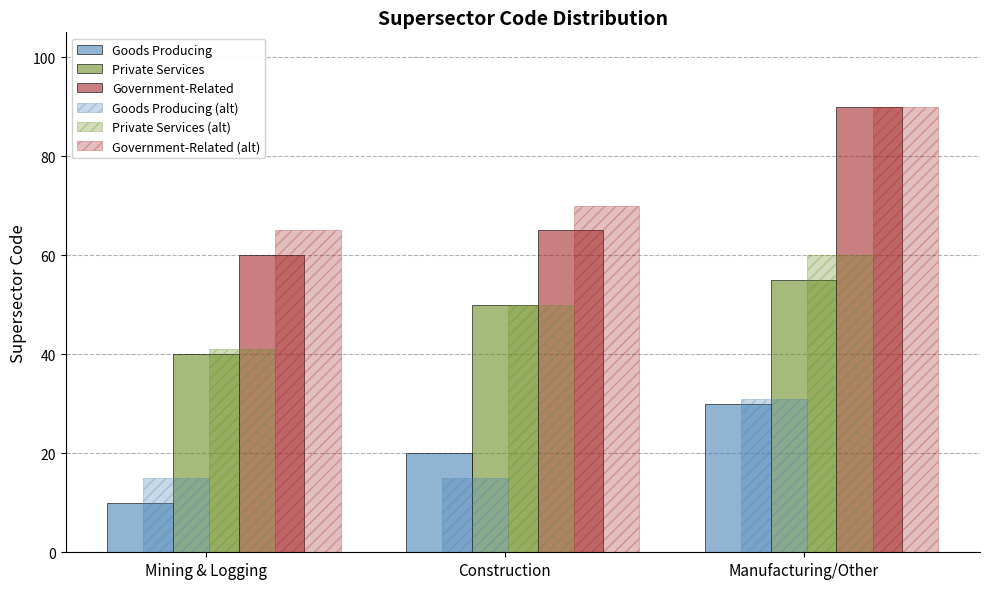

Which label corresponds to the smallest value in the chart?

Mining & Logging